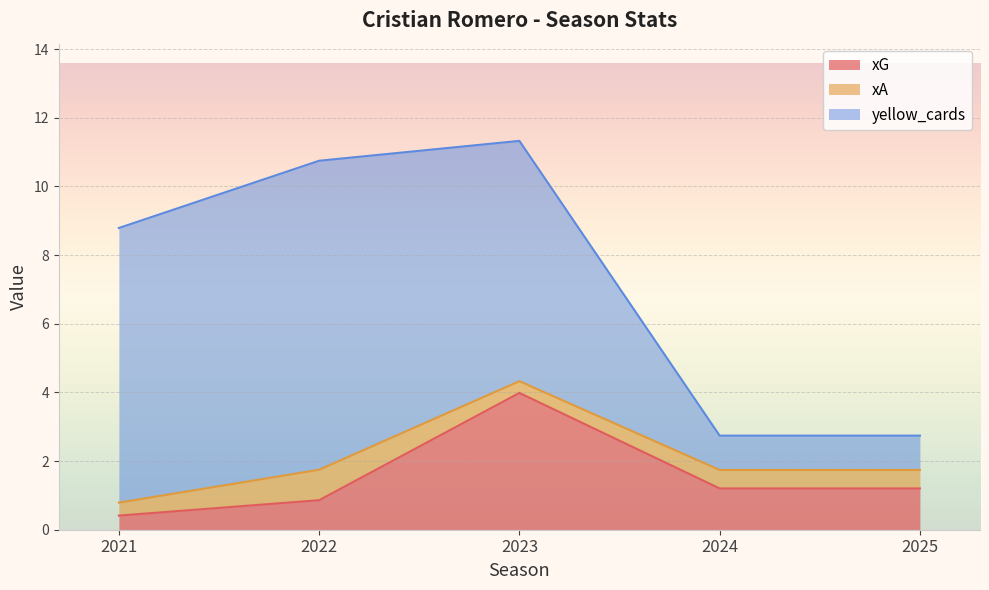

Rank the categories by xA value from lowest to highest.

2023, 2021, 2024, 2025, 2022